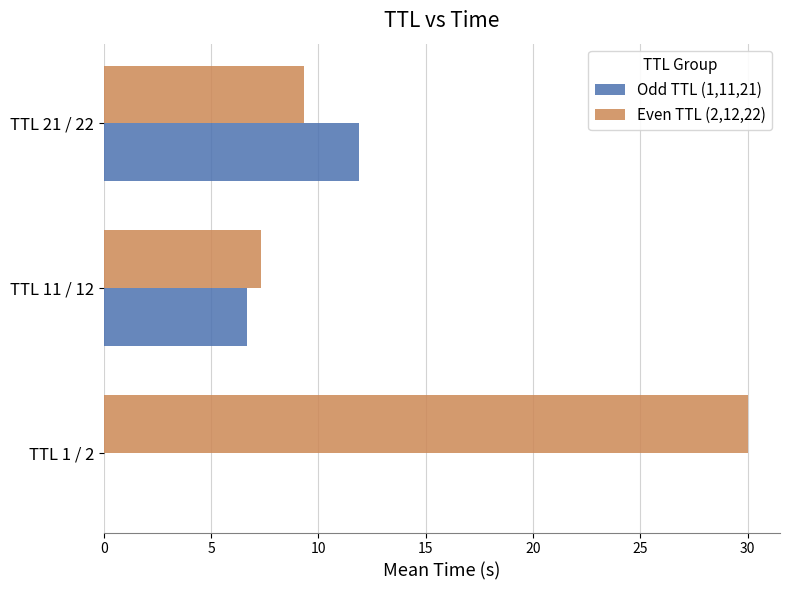

At which label does Odd TTL (1,11,21) reach its peak?

TTL 21 / 22